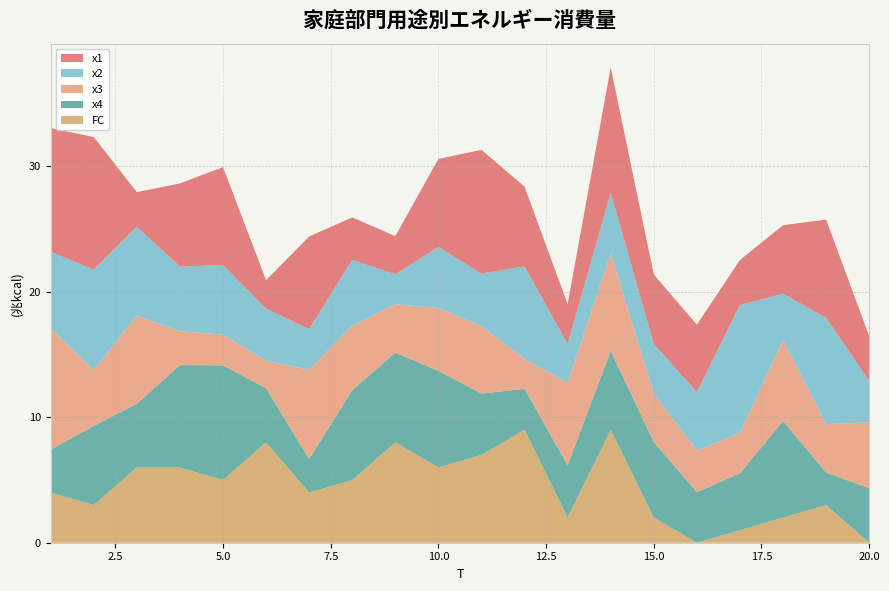

Reading left to right, what are all the values shown in this chart?

x1: 1=9.8	2=10.6	3=2.8	4=6.6	5=7.8	6=2.3	7=7.4	8=3.4	9=3.0	10=7.0	11=9.9	12=6.4	13=3.2	14=10.0	15=5.5	16=5.4	17=3.6	18=5.5	19=7.8	20=3.6
x2: 1=6.1	2=8.0	3=7.1	4=5.2	5=5.5	6=4.2	7=3.2	8=5.3	9=2.4	10=4.9	11=4.2	12=7.4	13=3.1	14=4.8	15=4.0	16=4.7	17=10.2	18=3.7	19=8.5	20=3.3
x3: 1=9.7	2=4.5	3=7.0	4=2.7	5=2.5	6=2.2	7=7.1	8=5.1	9=3.9	10=5.0	11=5.4	12=2.4	13=6.5	14=7.8	15=3.8	16=3.3	17=3.2	18=6.4	19=3.8	20=5.3
x4: 1=3.4	2=6.3	3=5.1	4=8.2	5=9.1	6=4.3	7=2.7	8=7.2	9=7.1	10=7.7	11=4.9	12=3.3	13=4.2	14=6.3	15=6.0	16=4.0	17=4.5	18=7.7	19=2.6	20=4.3
FC: 1=4.0	2=3.0	3=6.0	4=6.0	5=5.0	6=8.0	7=4.0	8=5.0	9=8.0	10=6.0	11=7.0	12=9.0	13=2.0	14=9.0	15=2.0	16=0.0	17=1.0	18=2.0	19=3.0	20=0.0